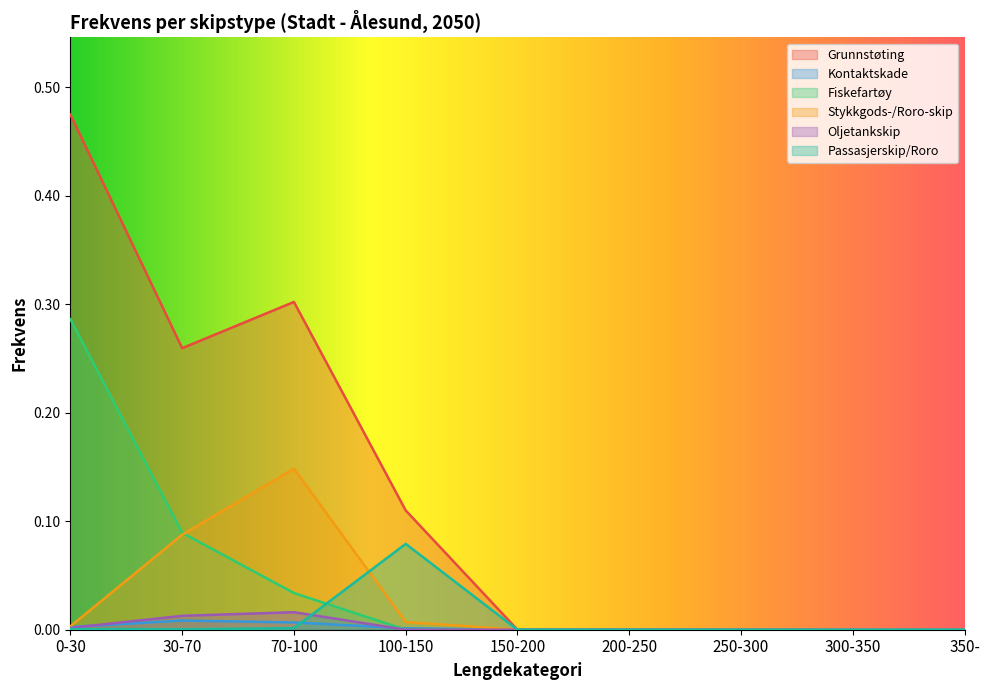

At which category is the sum across all series the highest?

0-30